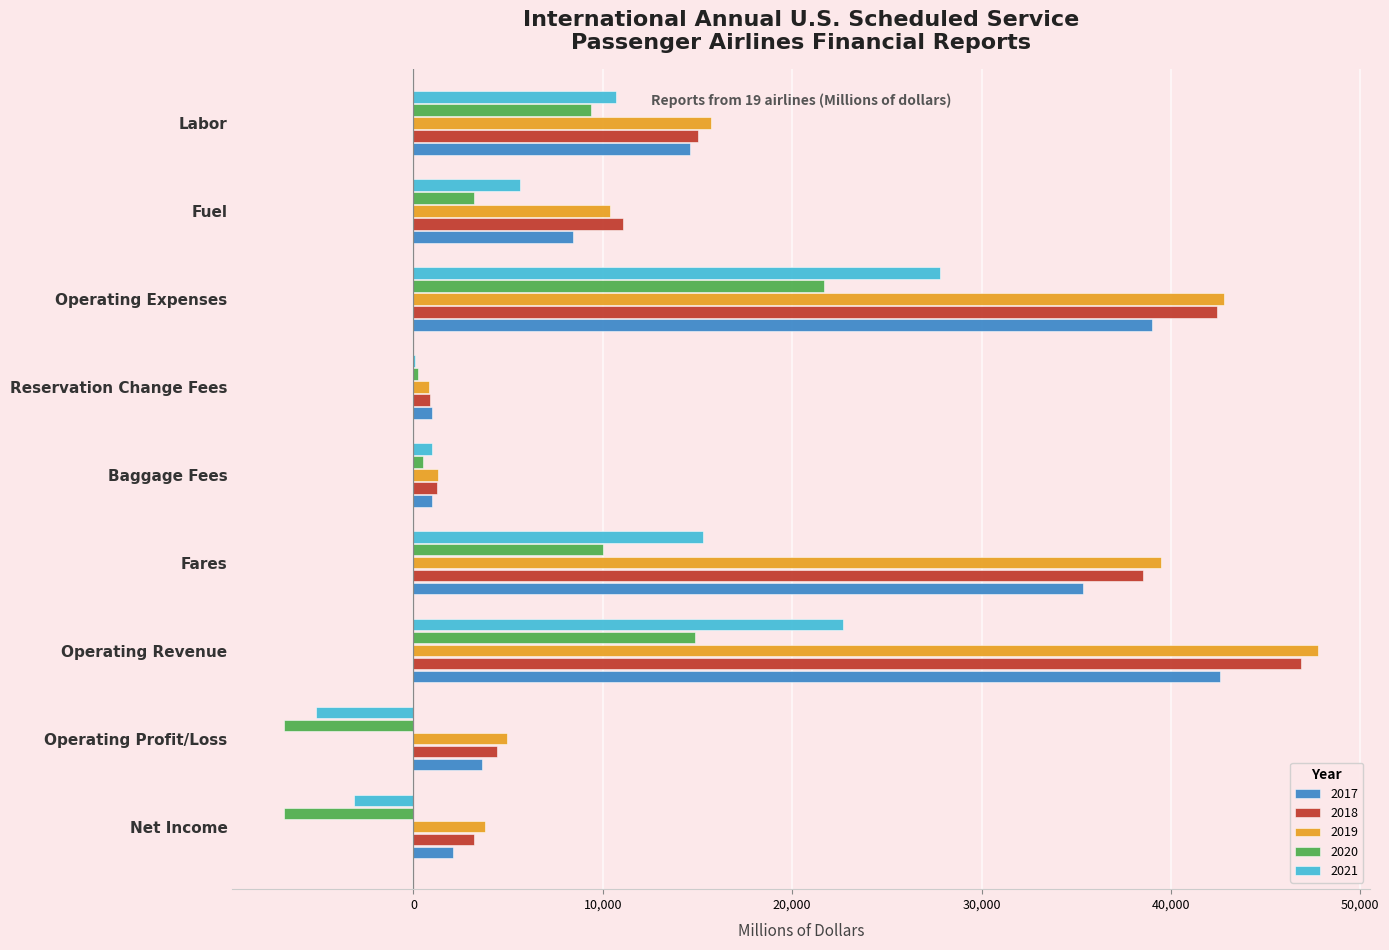

What is the sum of the 2020 values at Net Income and Operating Profit/Loss?

-13661.8